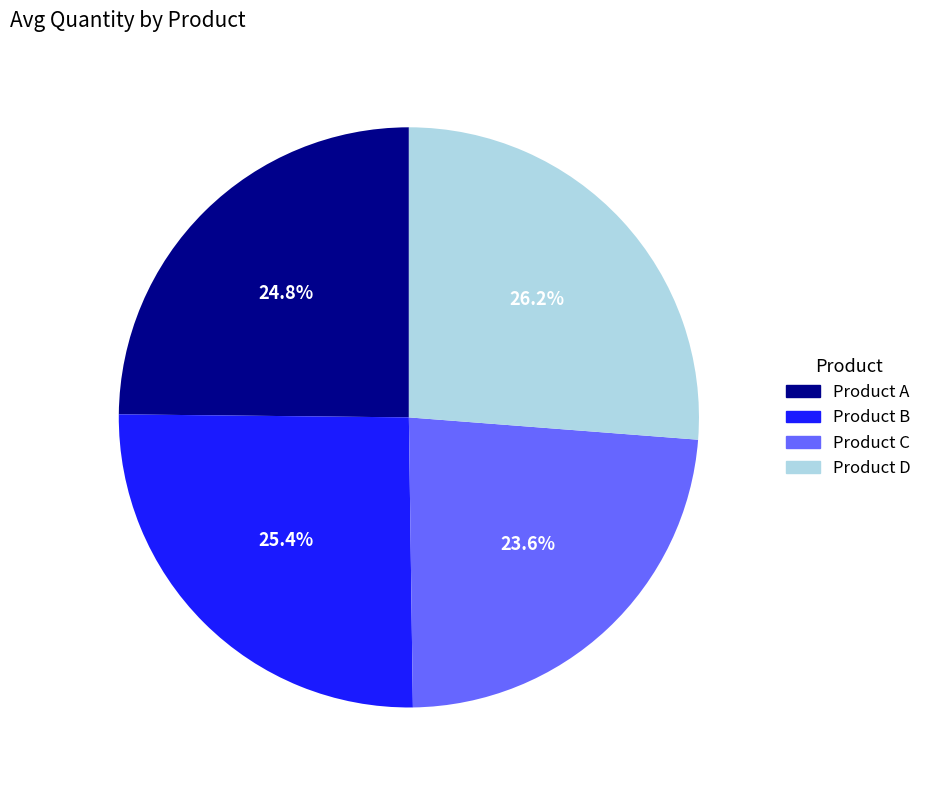

Is there any slice that represents more than half of the pie?

No